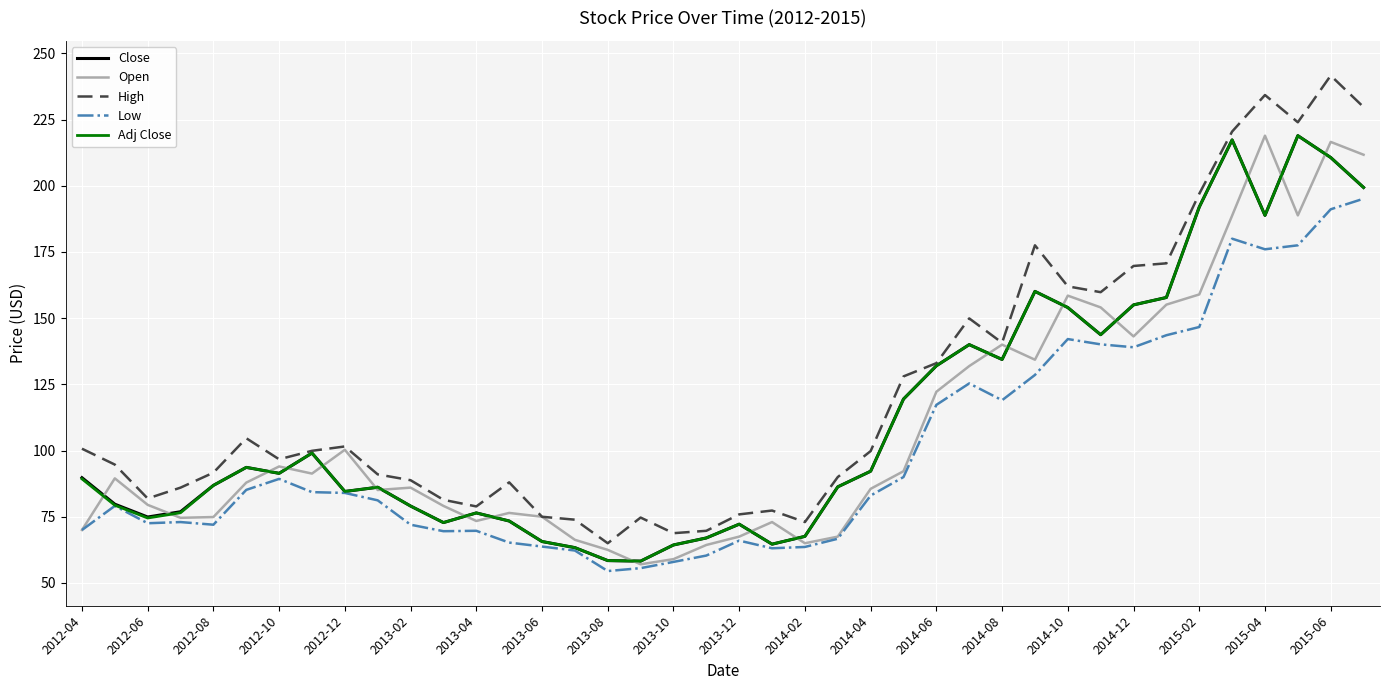

True or false: High and Low cross at least once.

False